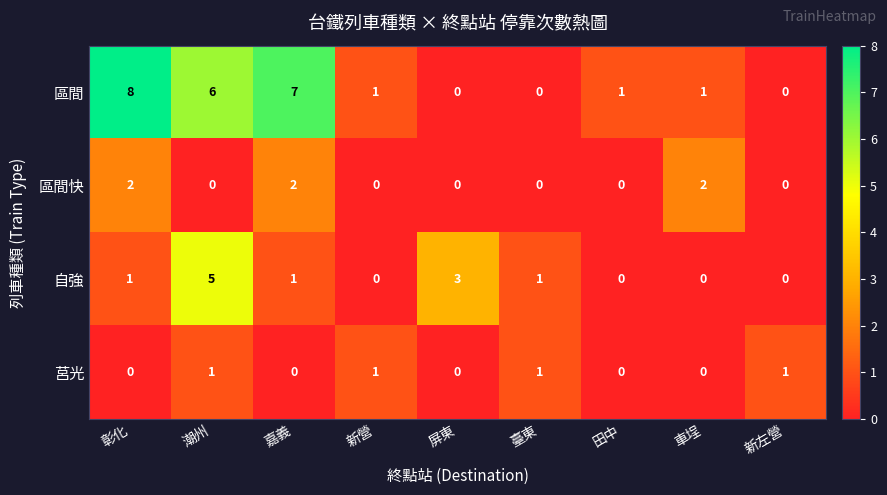

What is the difference between the 自強 values at 潮州 and 嘉義?

4